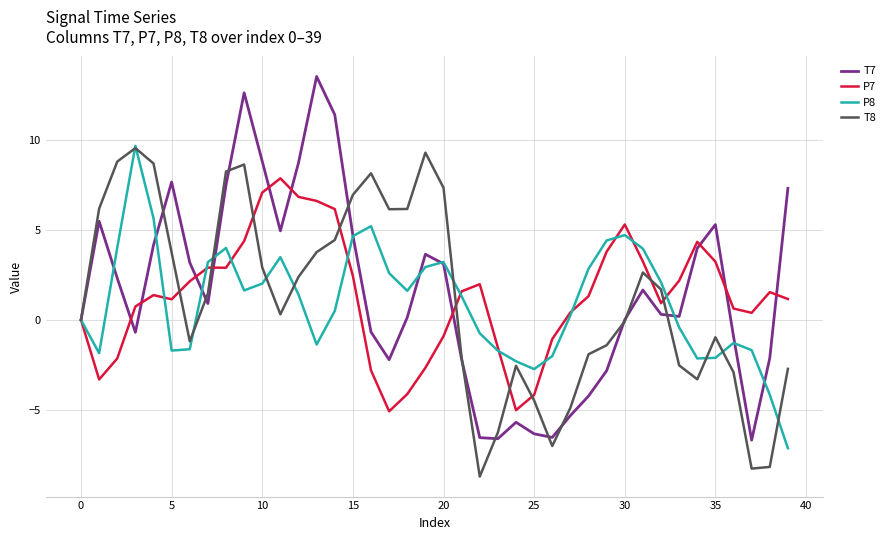

What is the minimum value for P7?

-5.1